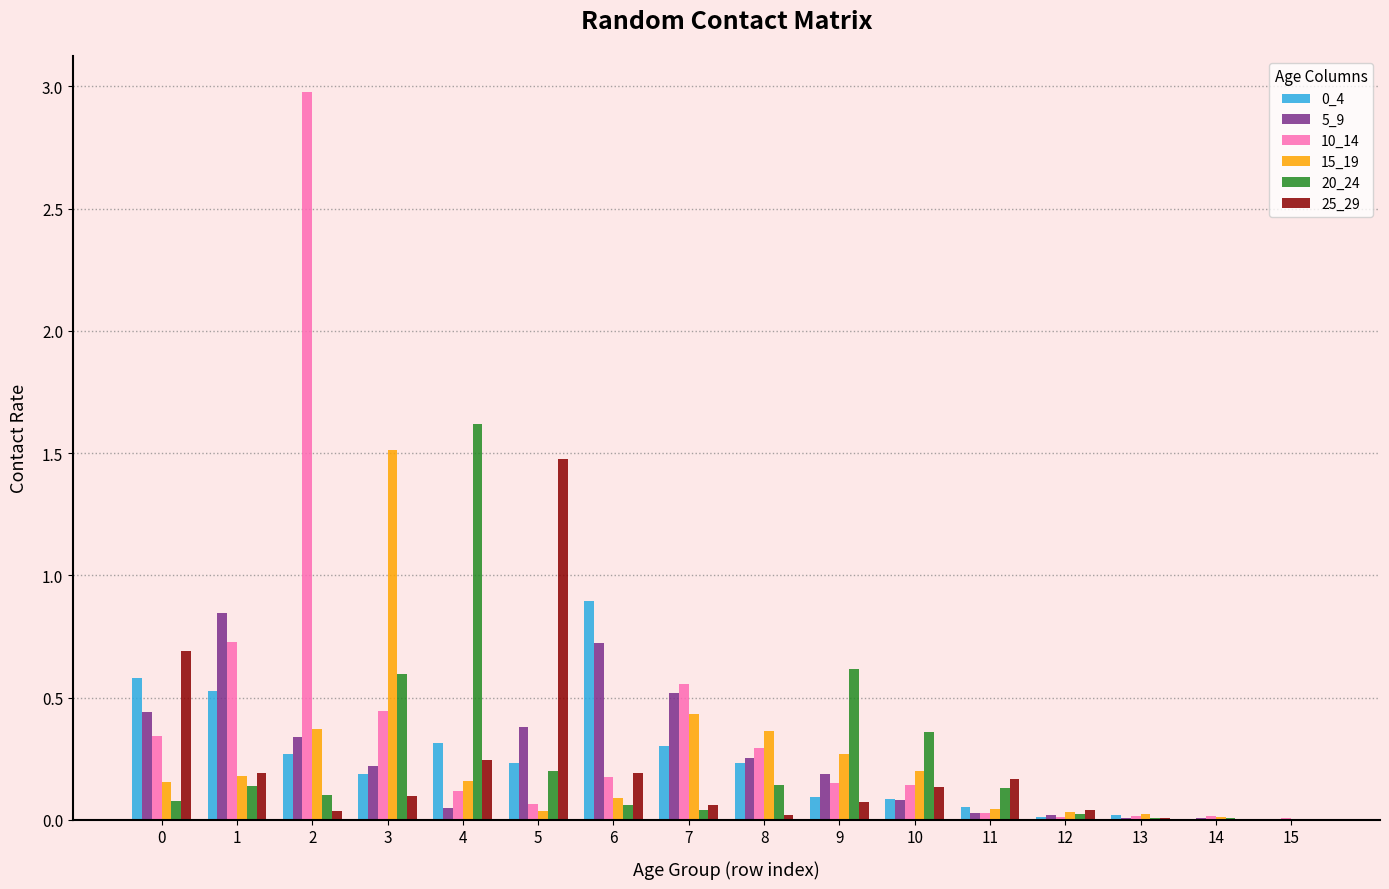

What is the highest value of the 0_4 series?

0.9